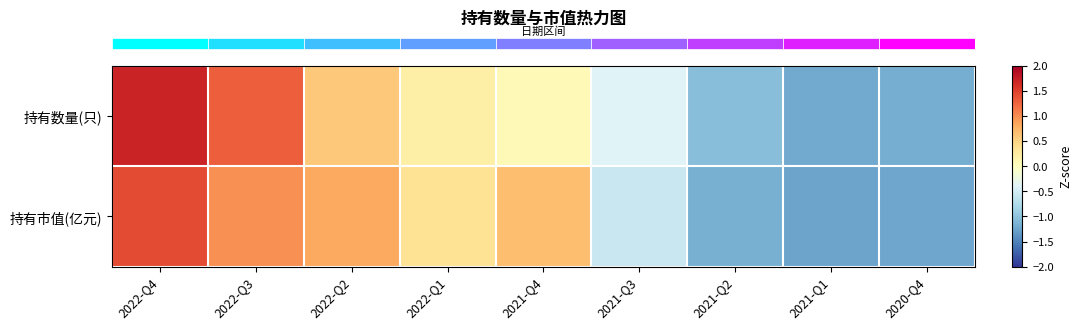

At which category is the sum across all series the highest?

2022-Q4